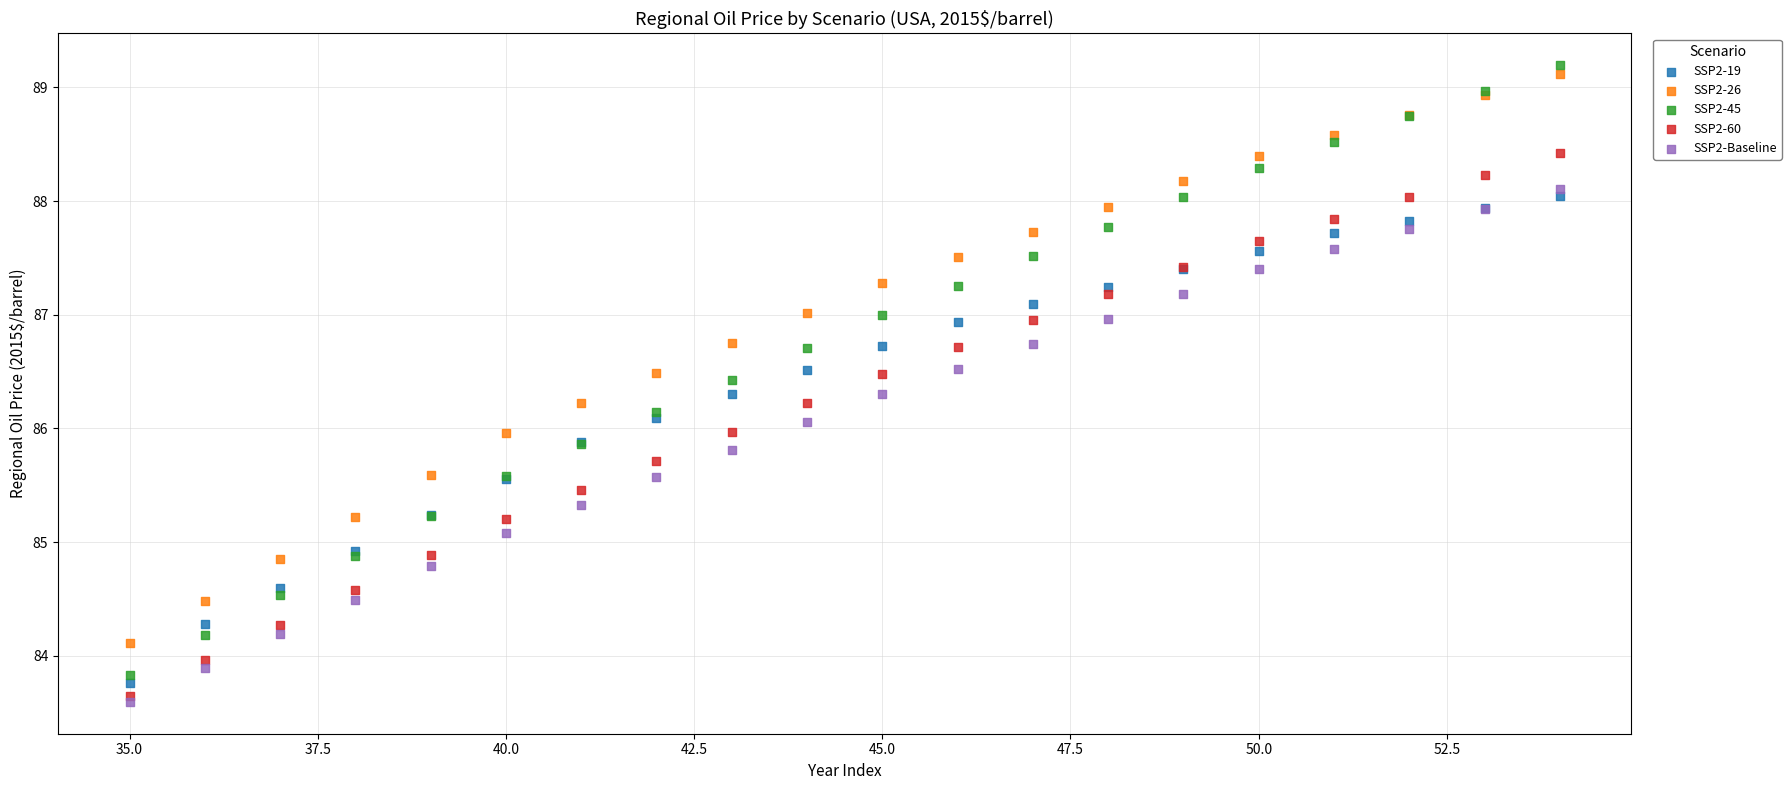

Which series contains the lowest Y value?

SSP2-Baseline